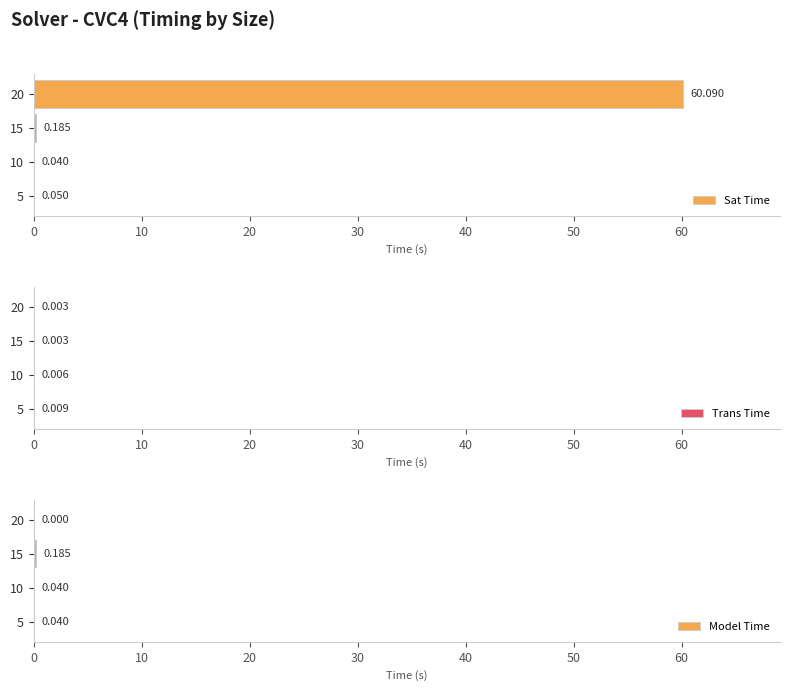

True or false: Trans Time has a value of 0.0 at 10.

True